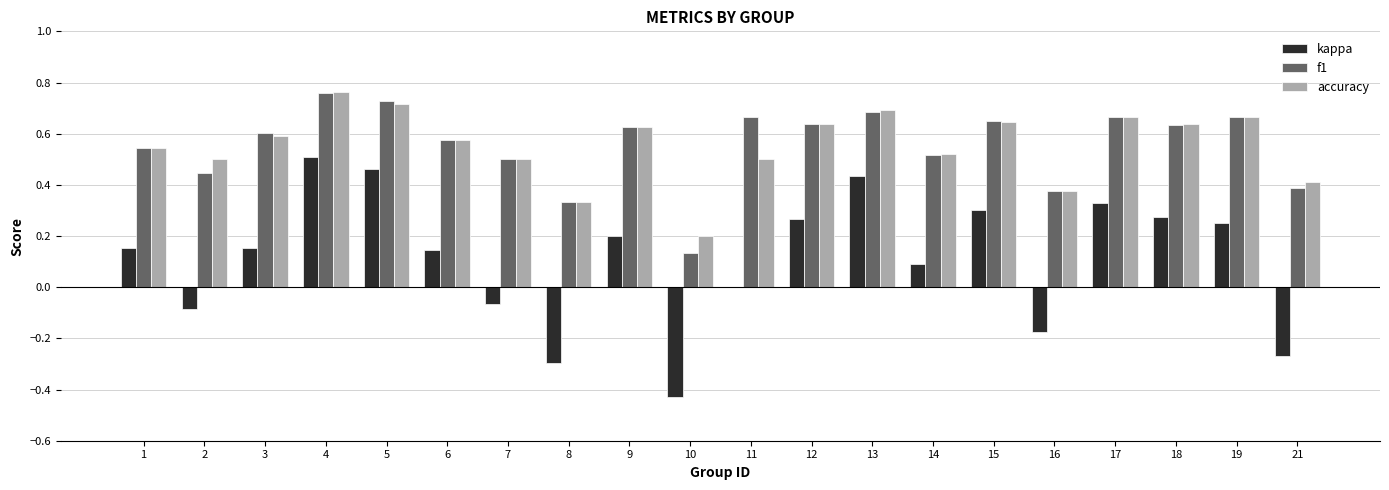

What is the sum of all accuracy values?

11.1